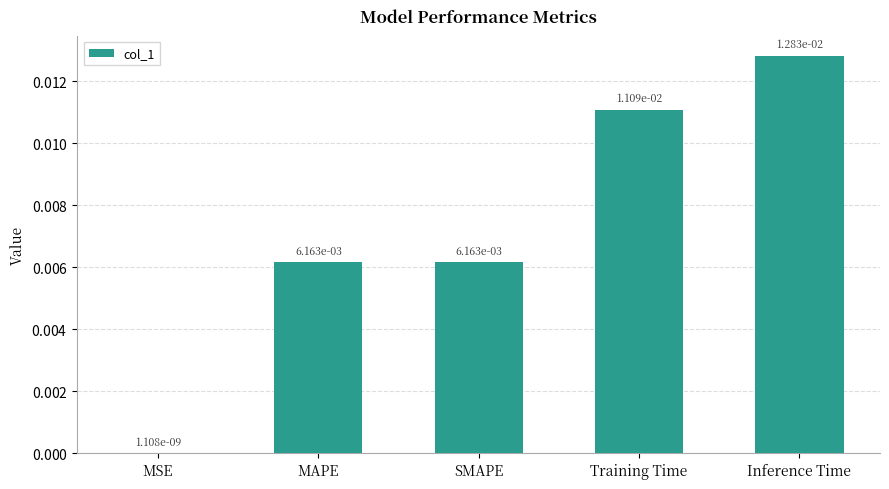

Which category has the highest value across all series?

Inference Time